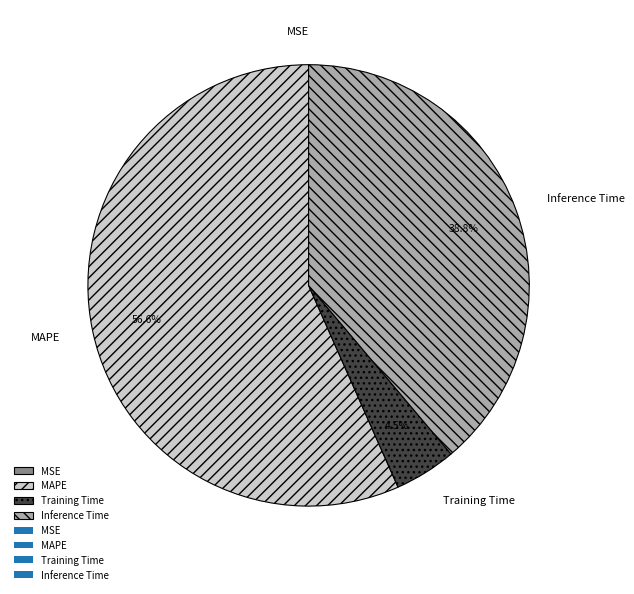

Do Training Time and MAPE together represent more than half of the pie?

Yes